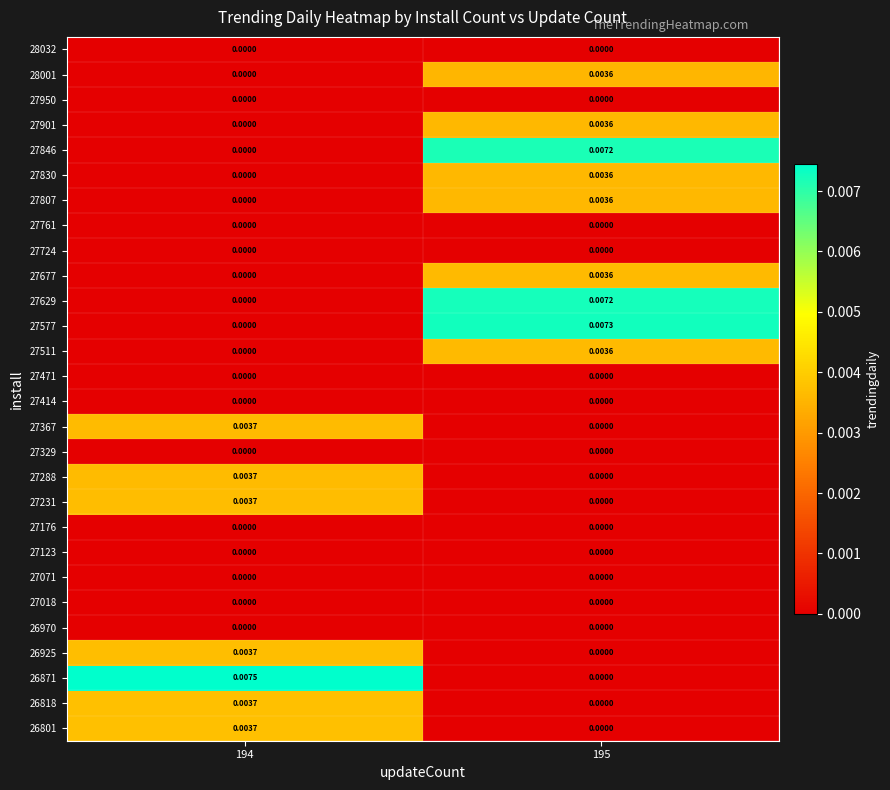

Count the number of categories in the chart.

2